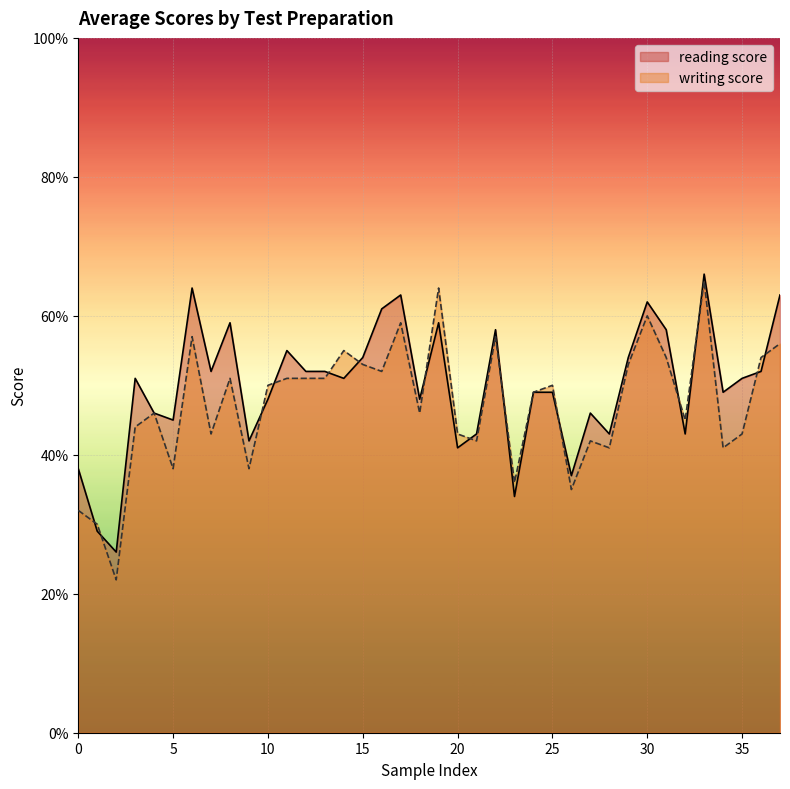

What is the difference between the maximum and minimum values in the reading score series?

40